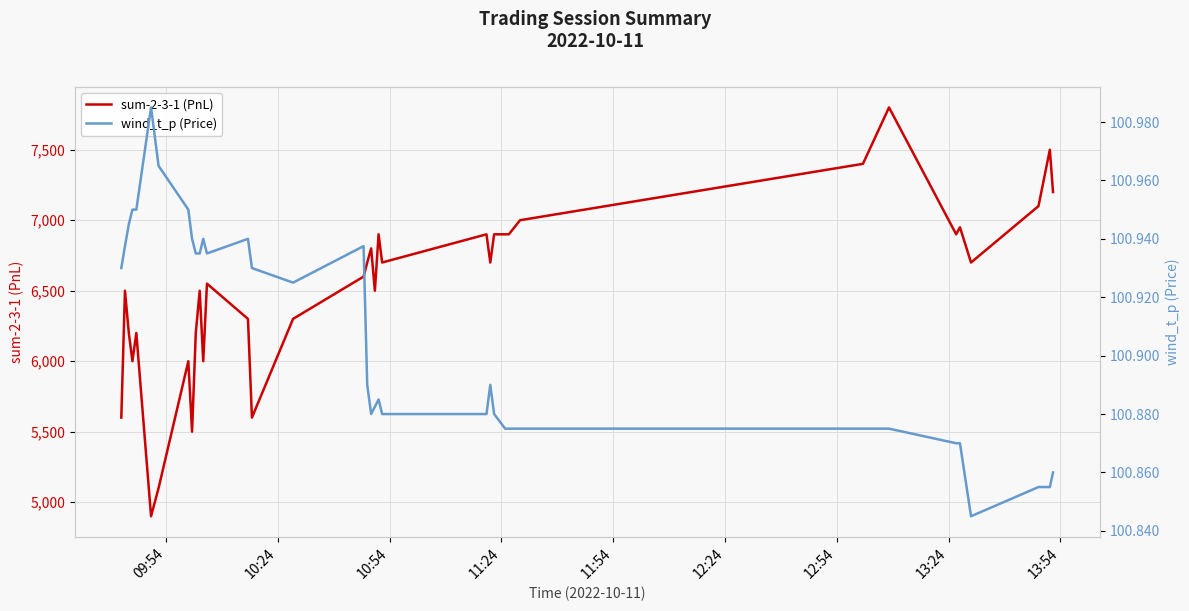

True or false: sum-2-3-1 (PnL) and wind_t_p (Price) cross at least once.

False